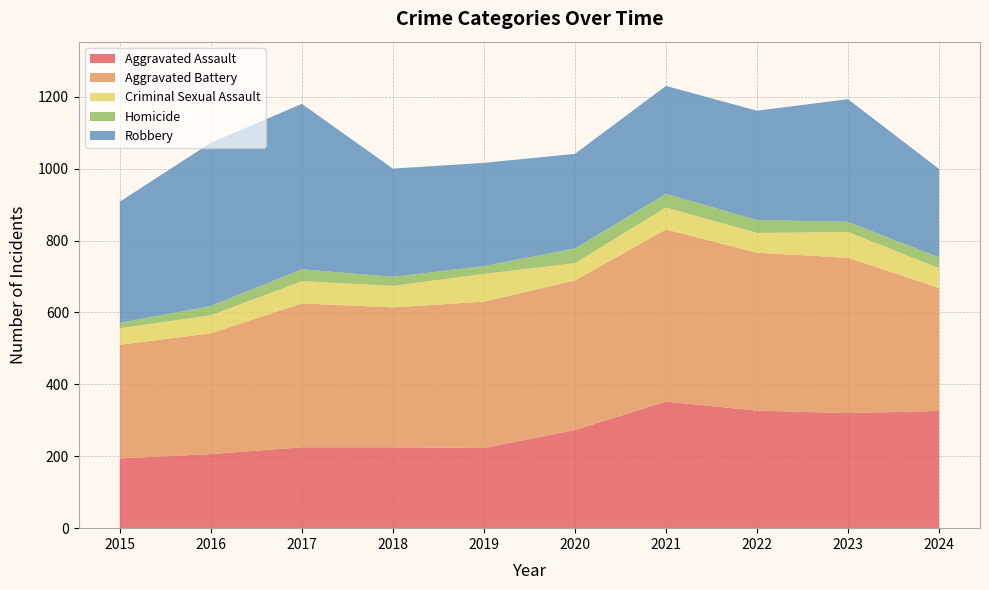

Reading right to left, list all the values displayed in this chart.

Aggravated Assault: 2024=326	2023=320	2022=327	2021=352	2020=273	2019=223	2018=225	2017=225	2016=206	2015=194
Aggravated Battery: 2024=342	2023=432	2022=439	2021=479	2020=416	2019=407	2018=389	2017=400	2016=336	2015=316
Criminal Sexual Assault: 2024=55	2023=72	2022=55	2021=61	2020=48	2019=77	2018=60	2017=62	2016=50	2015=46
Homicide: 2024=30	2023=28	2022=36	2021=38	2020=41	2019=22	2018=25	2017=33	2016=26	2015=15
Robbery: 2024=246	2023=341	2022=304	2021=300	2020=263	2019=287	2018=301	2017=460	2016=454	2015=337